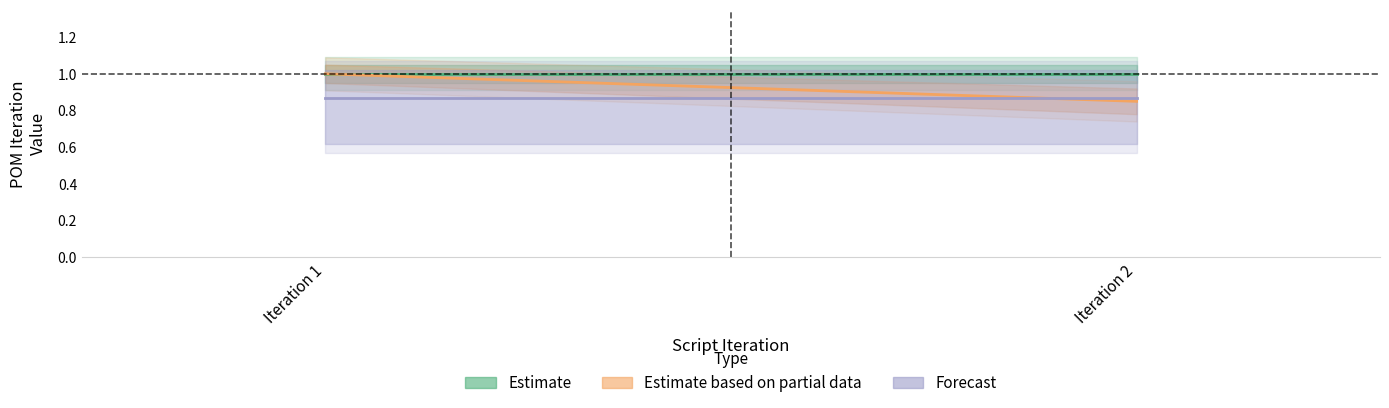

What is the maximum value for Estimate?

1.0